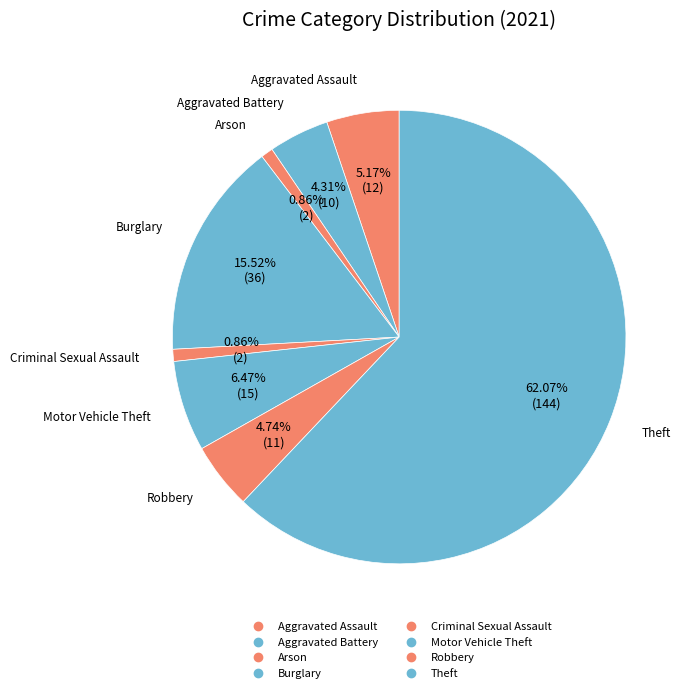

To the nearest percent, what portion does Theft represent?

62%